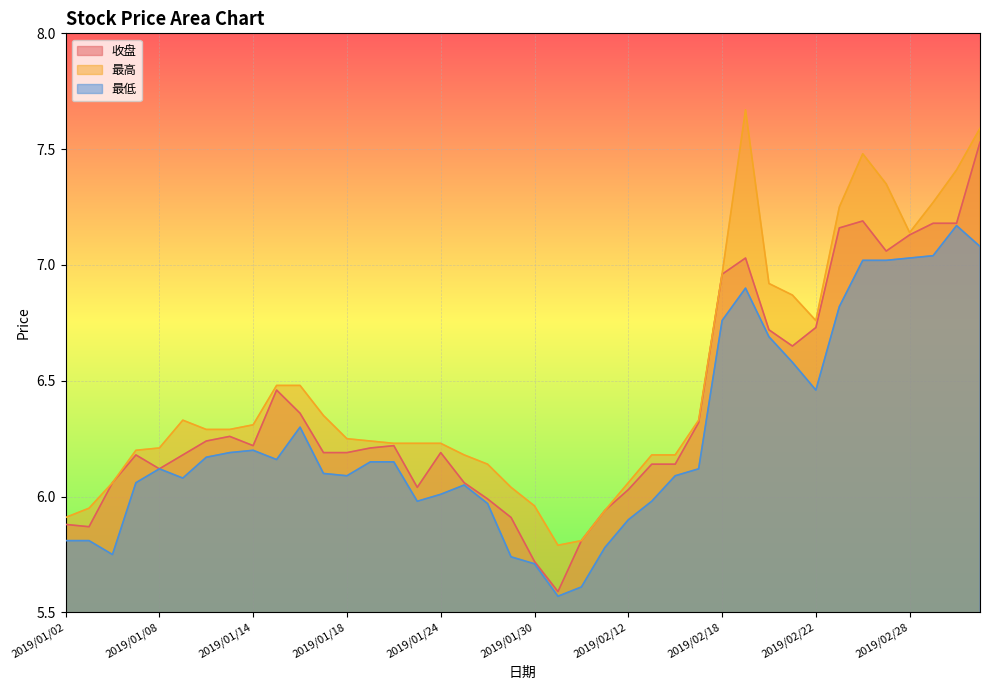

What is the maximum value shown in the chart?

7.7